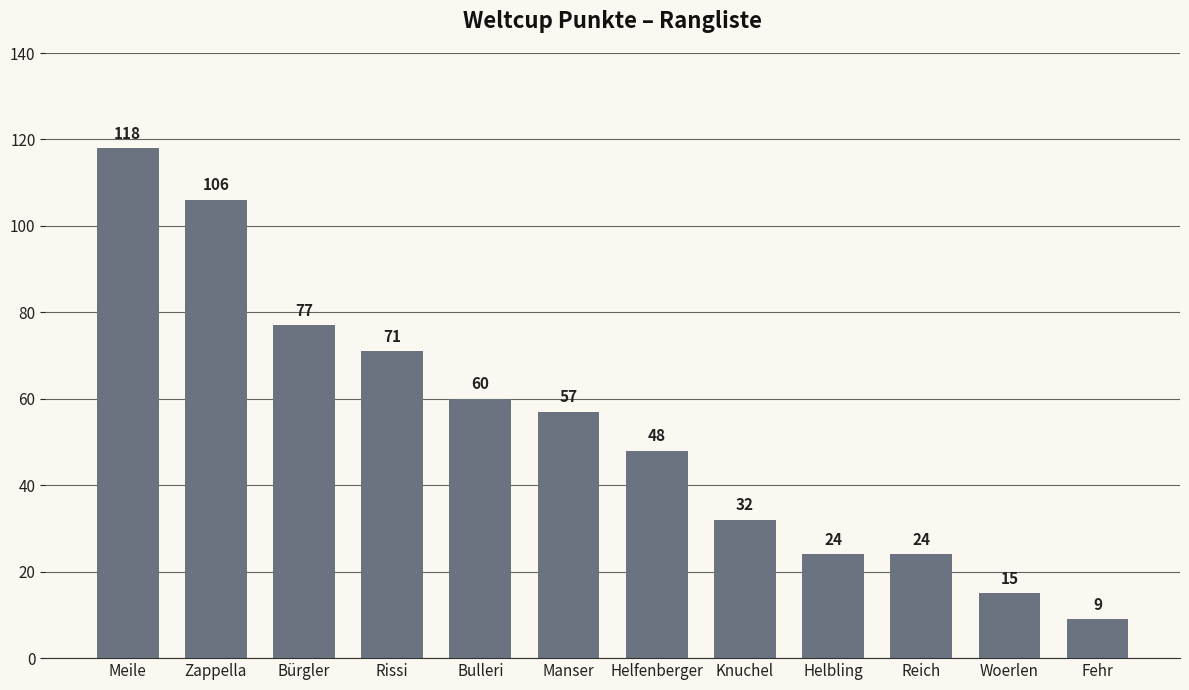

What is the average value?

53